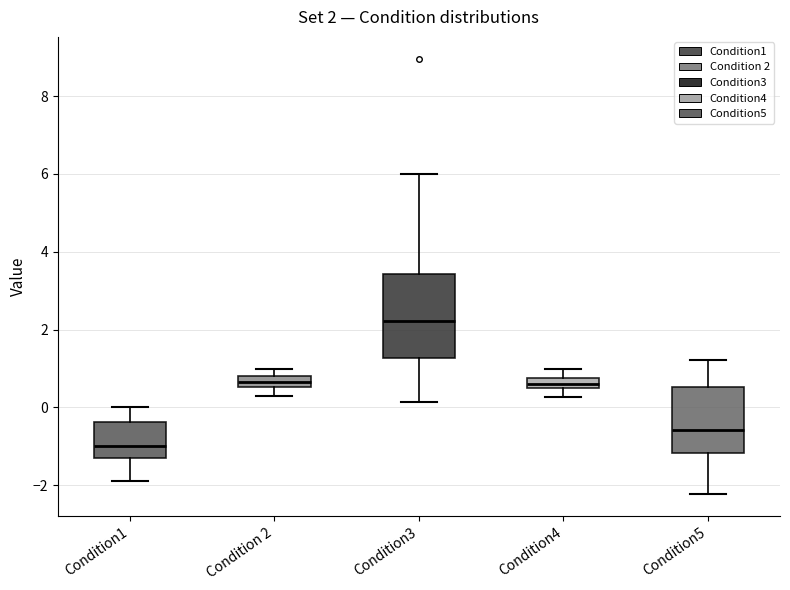

Which box has the highest median line?

Condition3